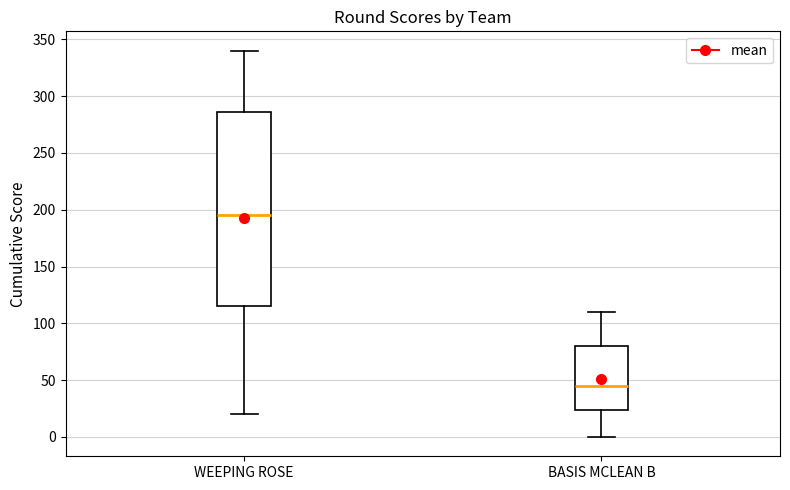

Reading left to right, read every box against the y-axis: the position of its median line, the range the box covers, and the ends of its whiskers. The values are not printed on the chart, so give them approximately, as read against the axis.

WEEPING ROSE: median 195, box 115 to 285, whiskers 20 to 340
BASIS MCLEAN B: median 45, box 25 to 80, whiskers 0 to 110